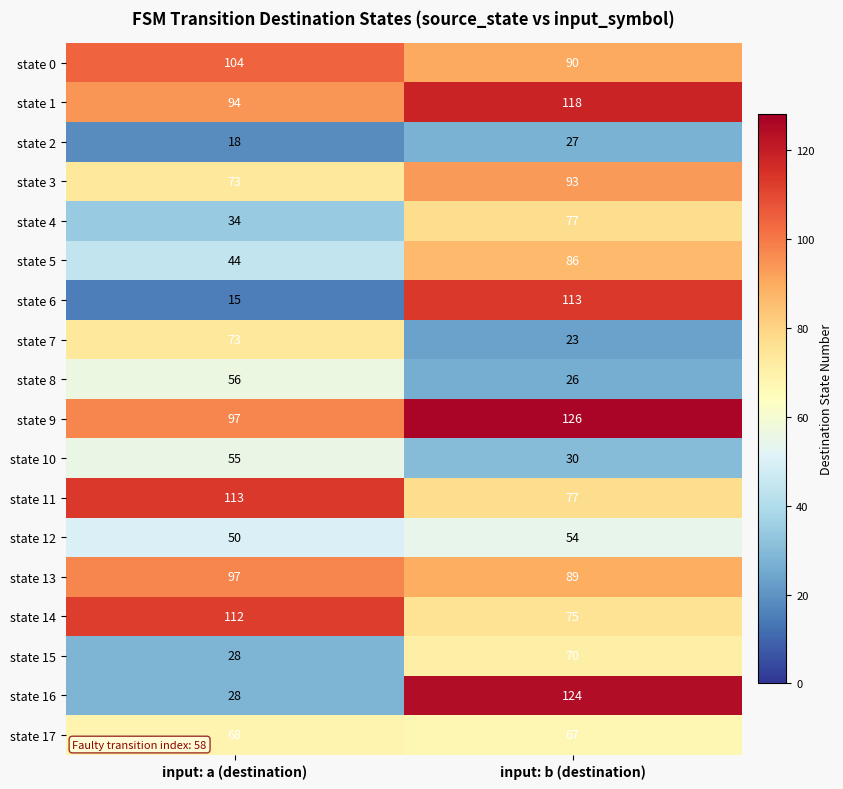

Rank the categories by state 3 value from lowest to highest.

input: a (destination), input: b (destination)